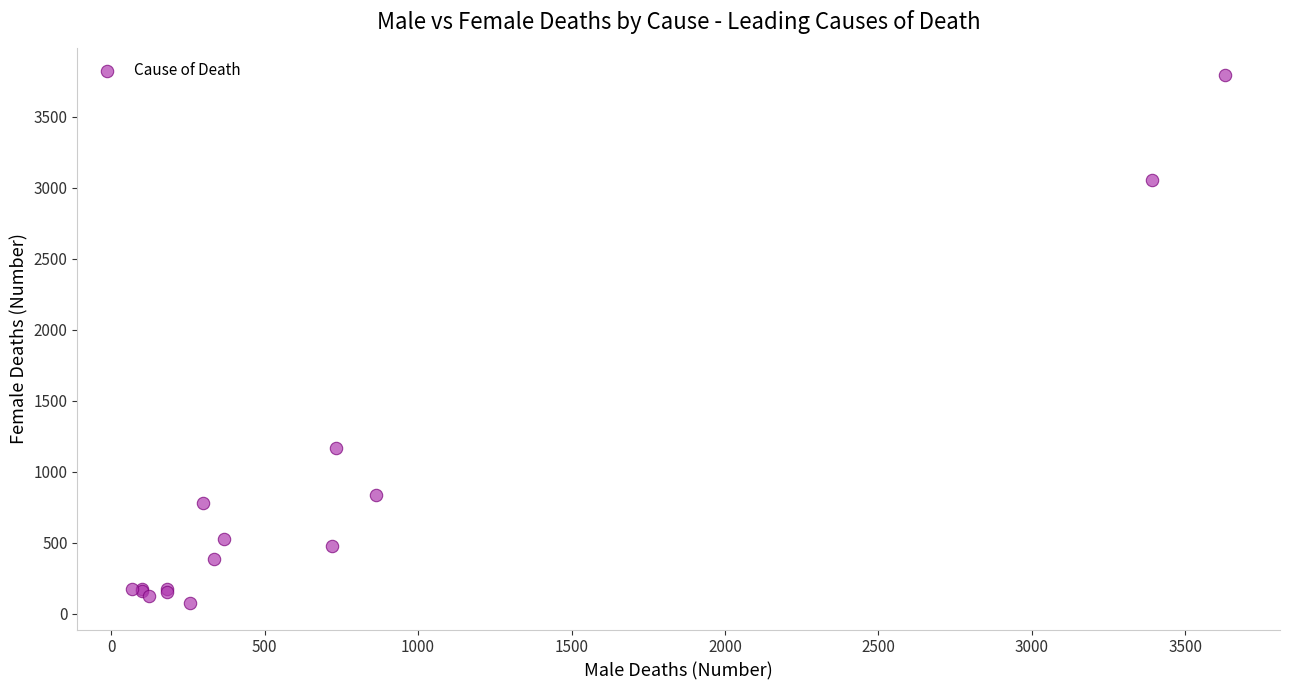

What Y value in the scatter plot is closest to 1935?

1168